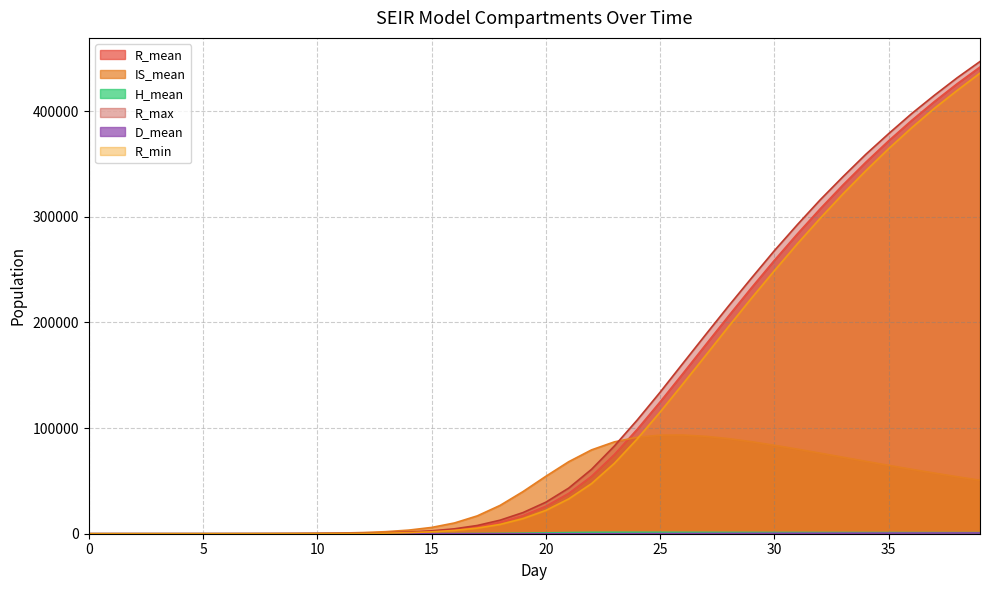

At how many categories does at least one series exceed 370232?

5